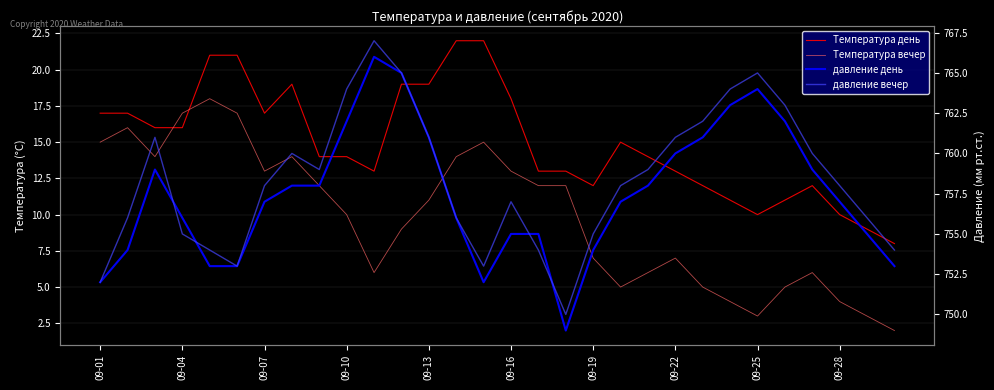

True or false: давление вечер and Температура день cross at least once.

False